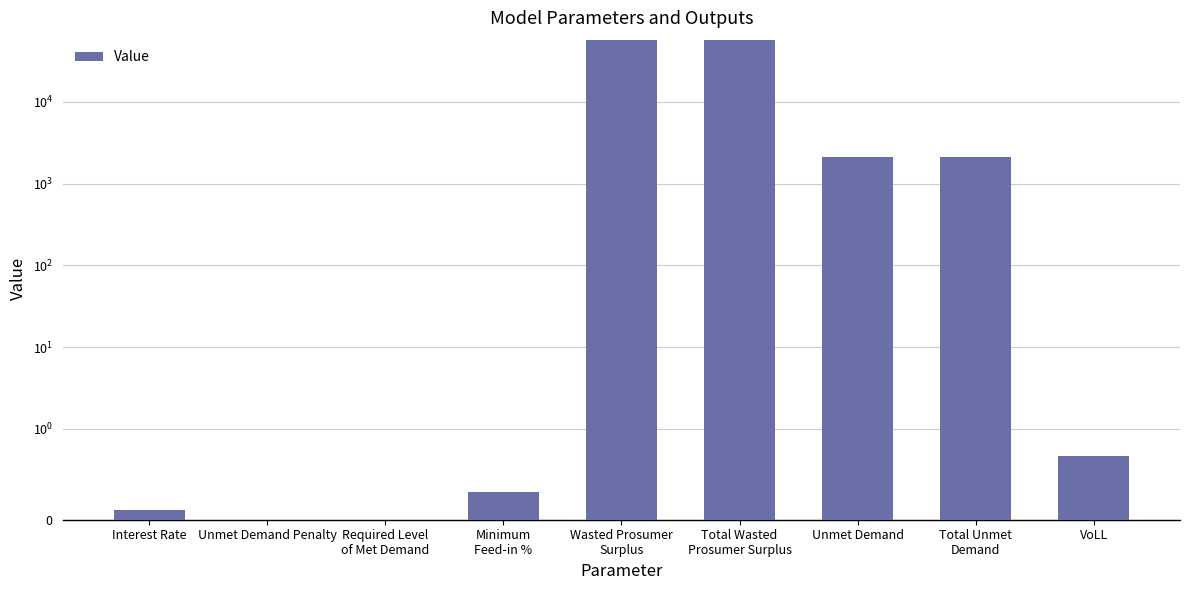

Reading left to right, what are all the values shown in this chart?

Interest Rate=0.1	Unmet Demand Penalty=0.0	Required Level
of Met Demand=0.0	Minimum
Feed-in %=0.3	Wasted Prosumer
Surplus=57536.2	Total Wasted
Prosumer Surplus=57536.2	Unmet Demand=2112.5	Total Unmet
Demand=2112.5	VoLL=0.7